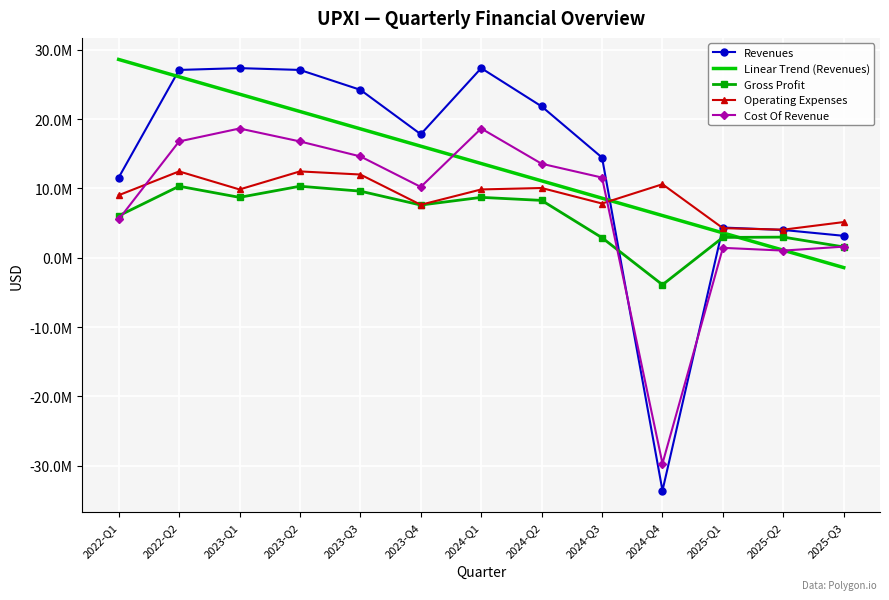

Where is the first local minimum for Operating Expenses?

2023-Q1